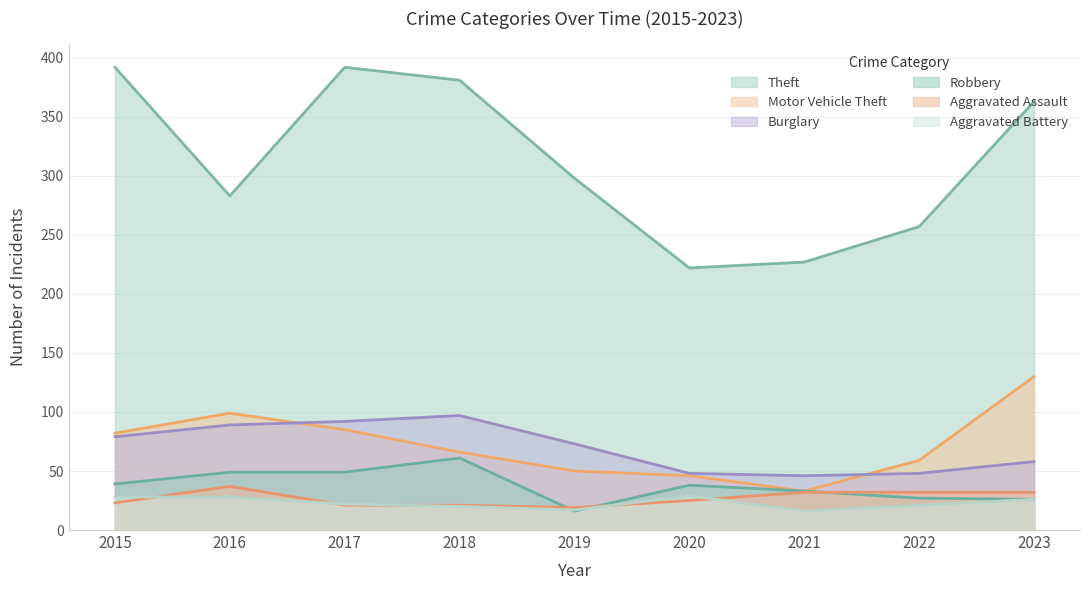

Where do Aggravated Assault and Aggravated Battery first cross each other?

2015 and 2016